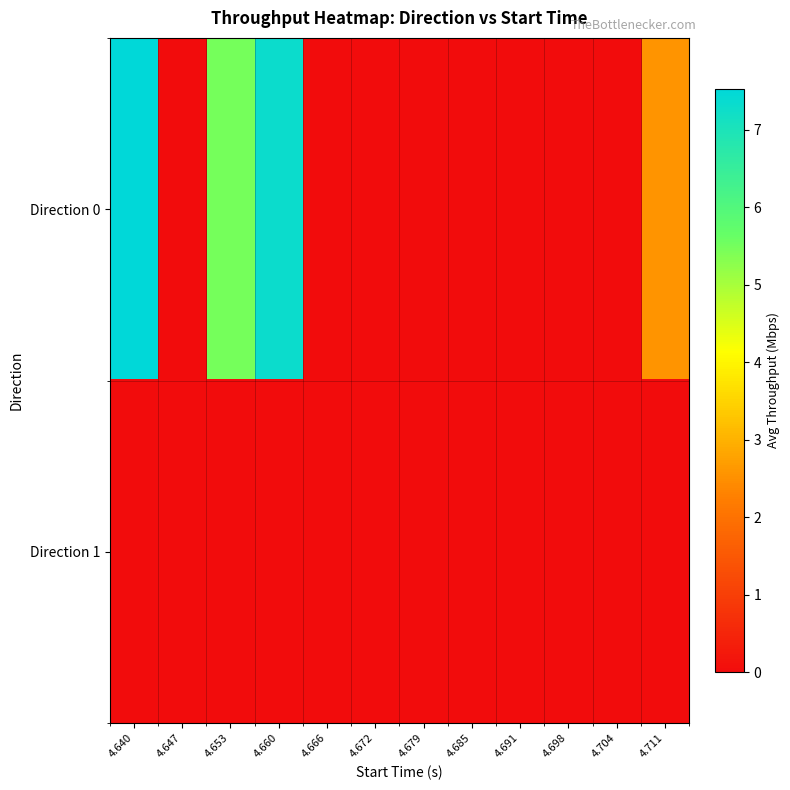

Which series has the largest total across all categories?

Direction 0